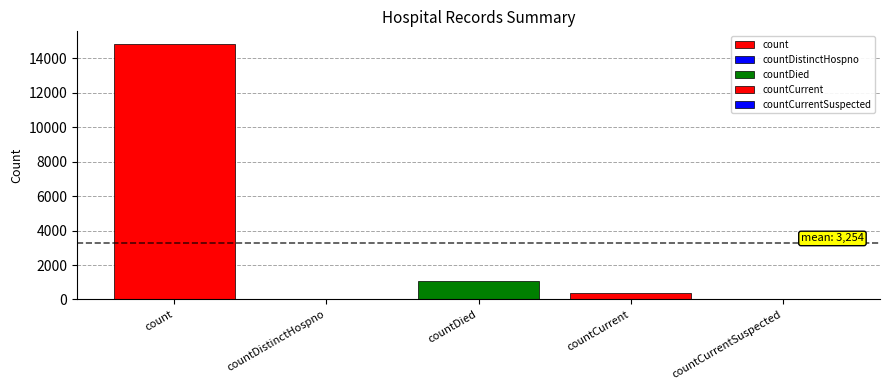

Count the number of categories in the chart.

5